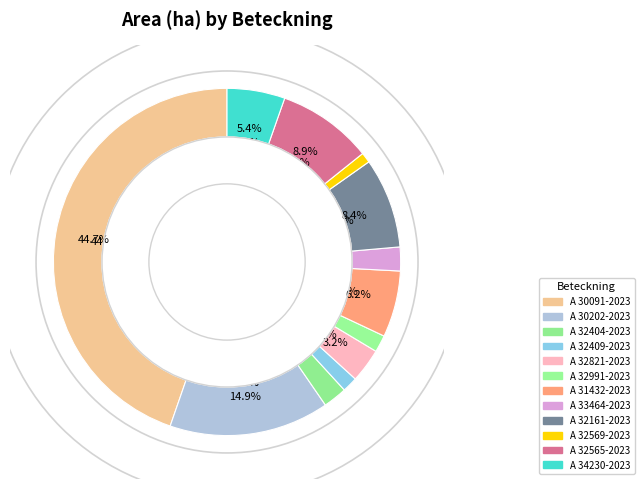

How many segments does this pie chart have?

12